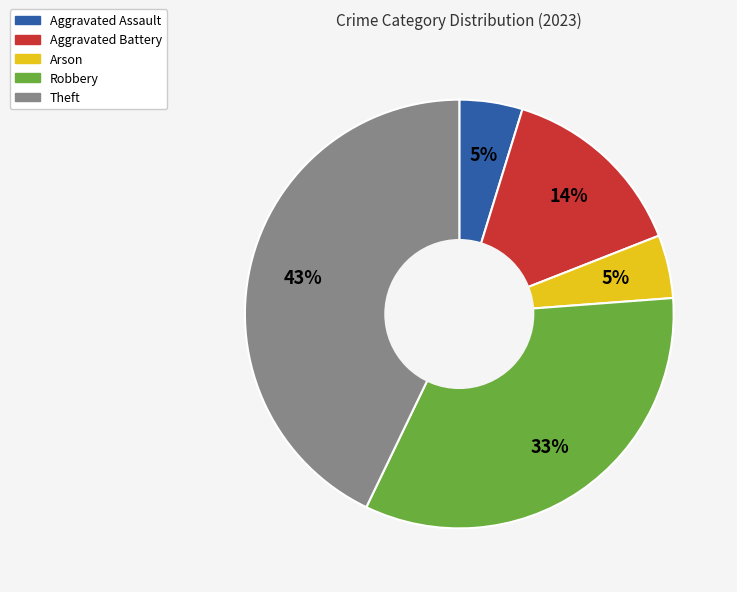

Between Aggravated Assault and Theft, which is larger?

Theft